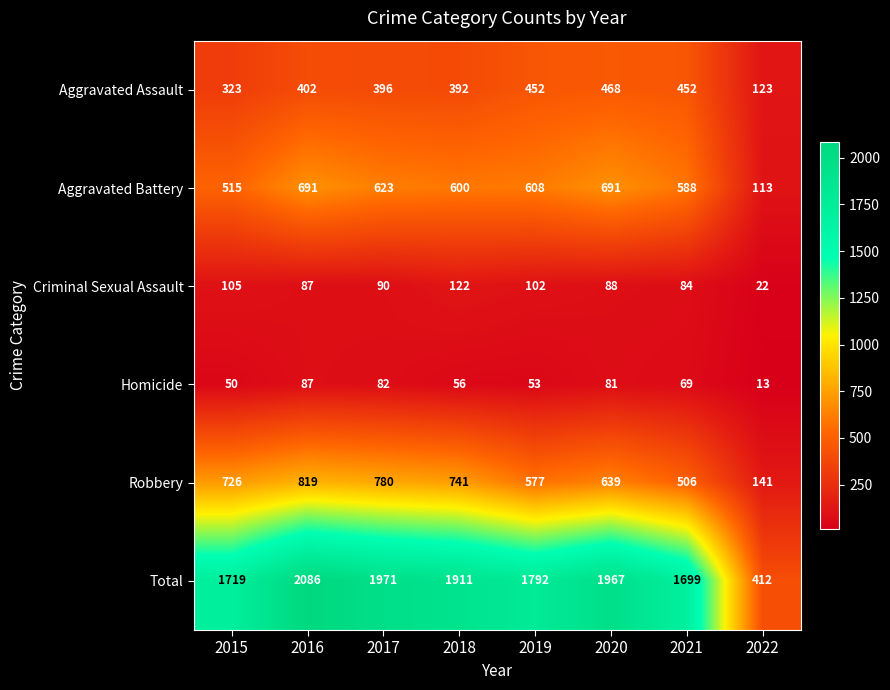

At which label is Total closest to 1249?

2021